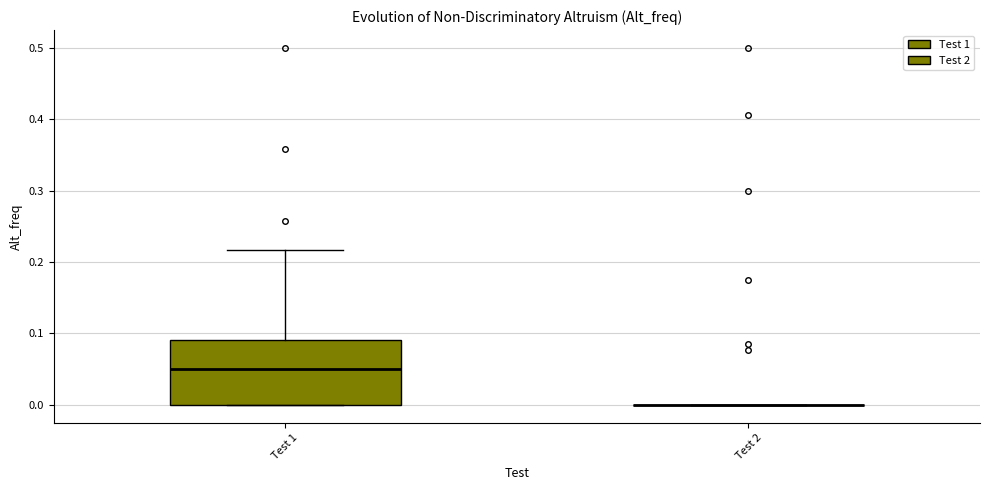

Reading left to right, read every box against the y-axis: the position of its median line, the range the box covers, and the ends of its whiskers. The values are not printed on the chart, so give them approximately, as read against the axis.

Test 1: median 0.05, box 0.00 to 0.09, whiskers 0.00 to 0.22
Test 2: box collapsed to a line at 0.00, whiskers 0.00 to 0.00